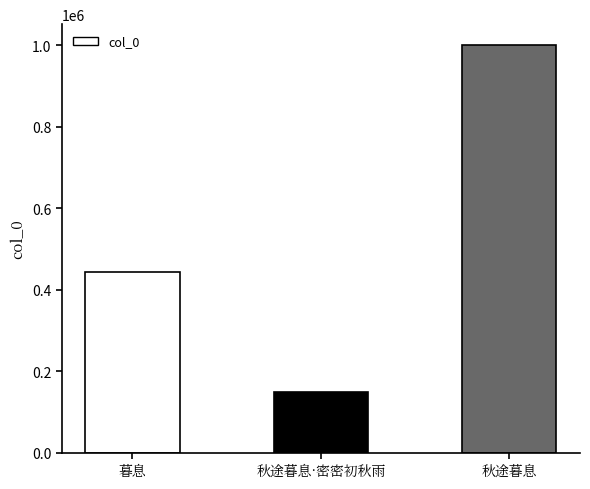

How many bars are there in total?

3